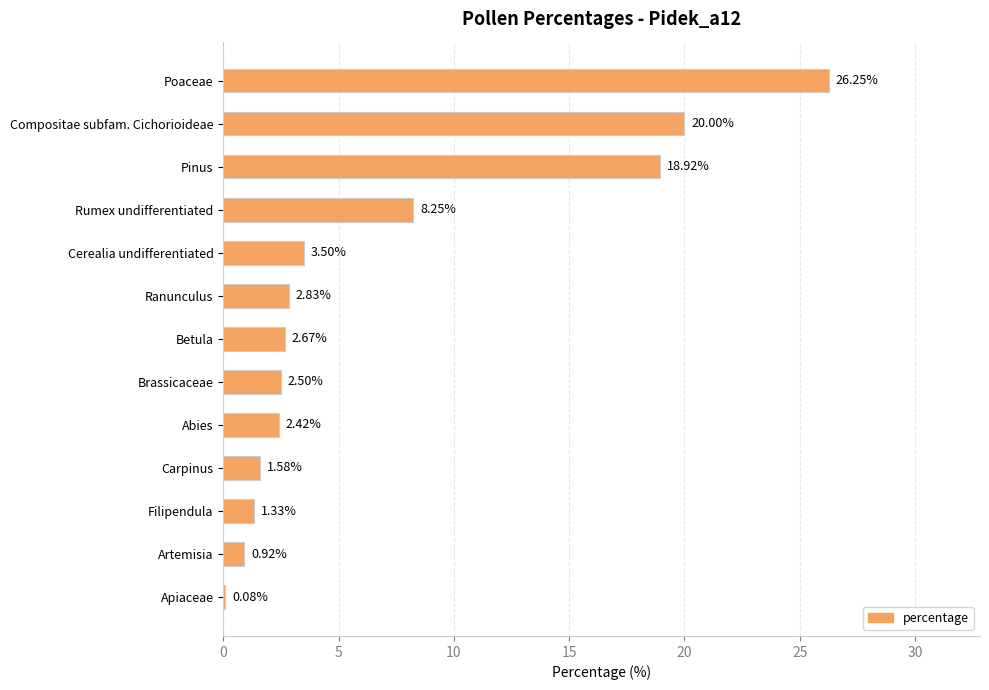

What is the change in value from Poaceae to Abies?

-23.8